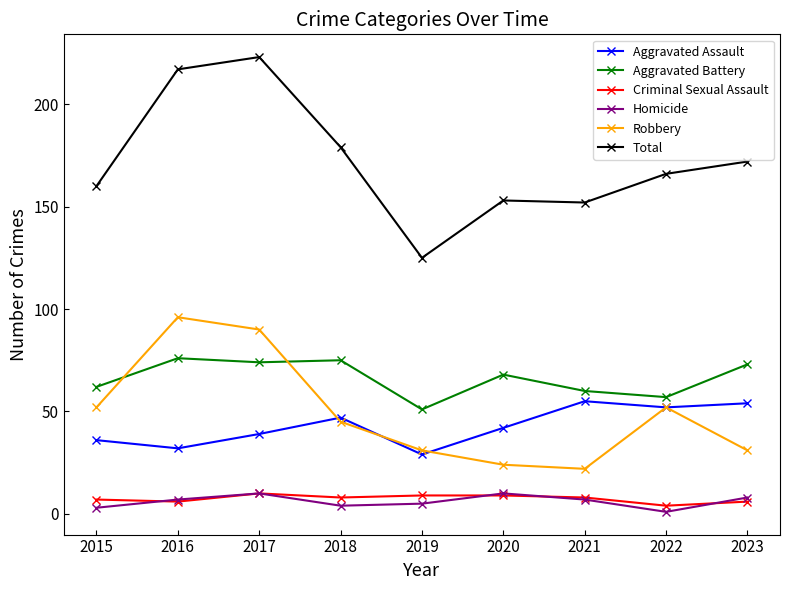

What is the difference between the second highest and minimum values in the Homicide series?

9